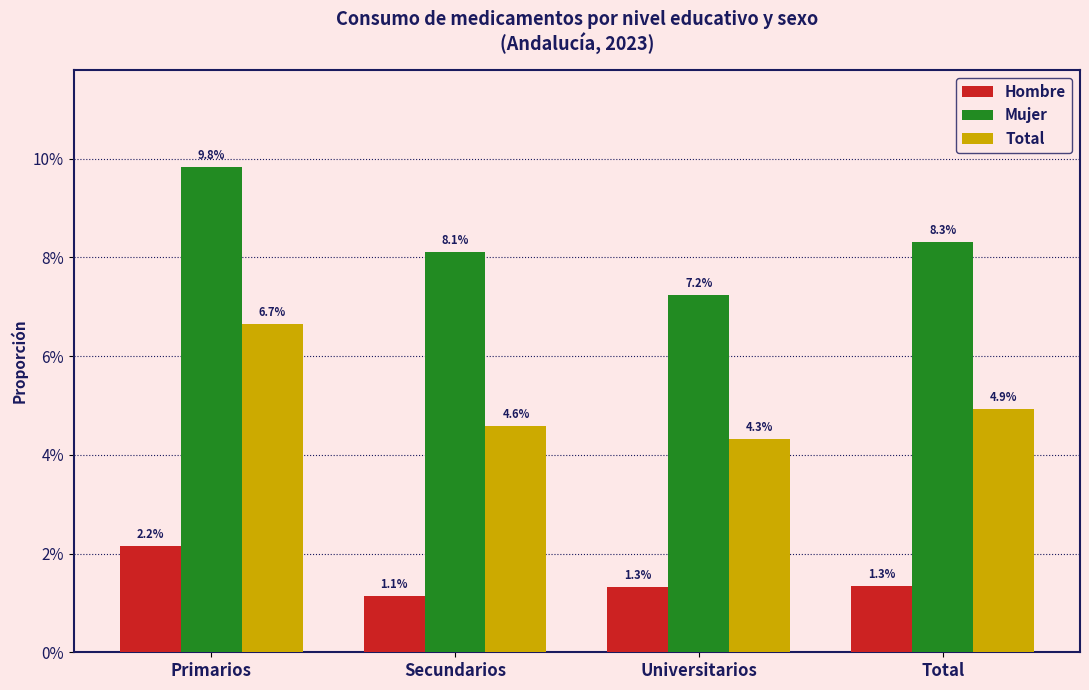

Reading left to right, what are all the values shown in this chart?

Hombre: Primarios=0.0	Secundarios=0.0	Universitarios=0.0	Total=0.0
Mujer: Primarios=0.1	Secundarios=0.1	Universitarios=0.1	Total=0.1
Total: Primarios=0.1	Secundarios=0.0	Universitarios=0.0	Total=0.0